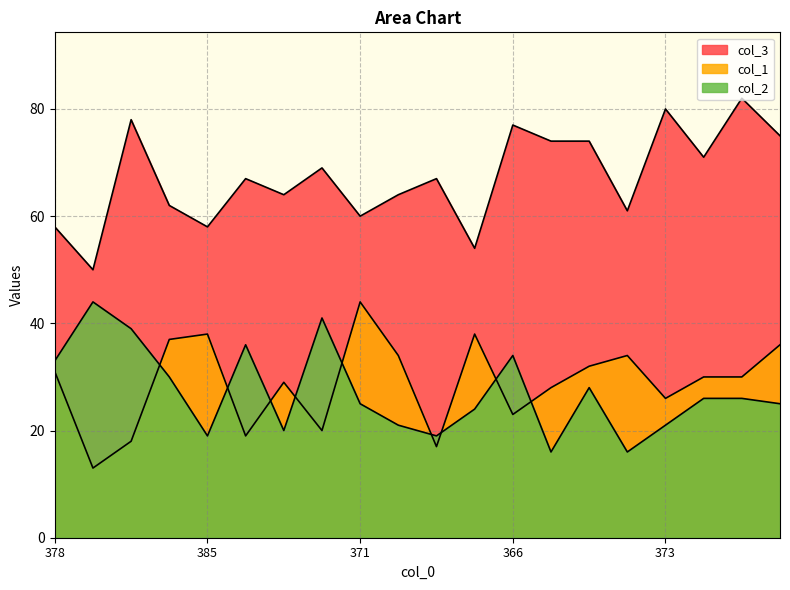

At which category does col_2 reach its first local peak?

393